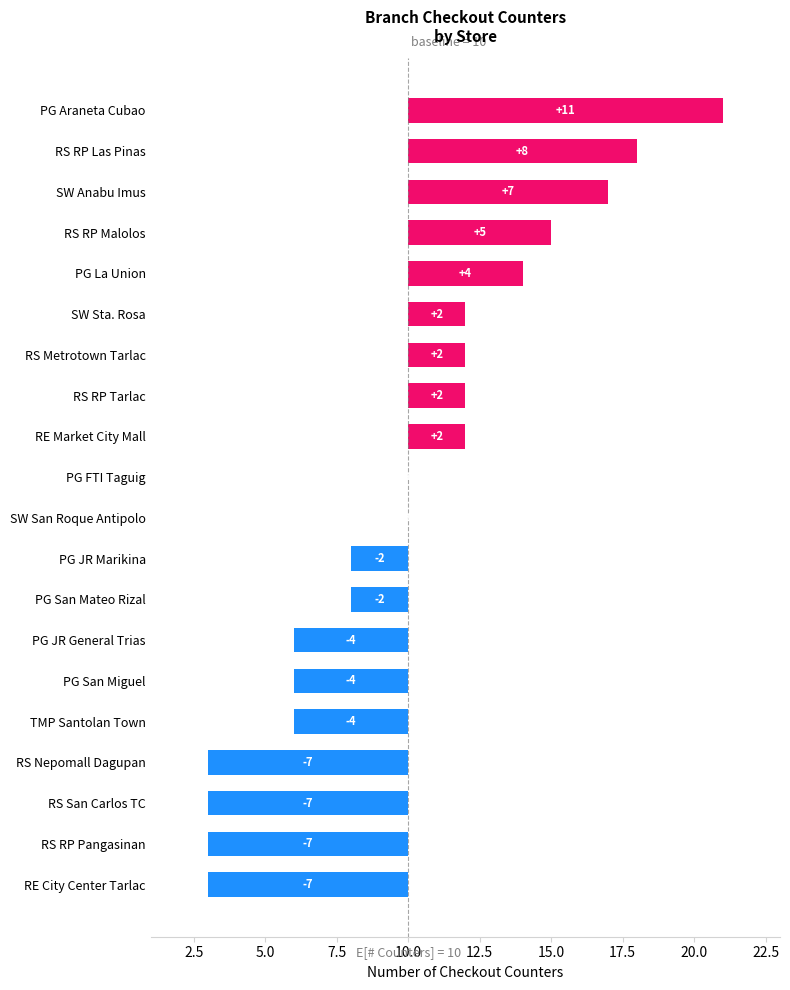

List the labels in order of value, smallest first.

RE City Center Tarlac, RS RP Pangasinan, RS San Carlos TC, RS Nepomall Dagupan, TMP Santolan Town, PG San Miguel, PG JR General Trias, PG San Mateo Rizal, PG JR Marikina, SW San Roque Antipolo, PG FTI Taguig, RE Market City Mall, RS RP Tarlac, RS Metrotown Tarlac, SW Sta. Rosa, PG La Union, RS RP Malolos, SW Anabu Imus, RS RP Las Pinas, PG Araneta Cubao